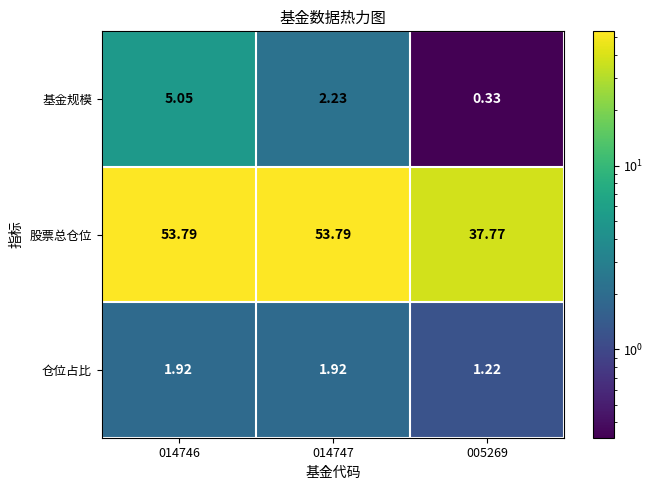

Which series has the largest total across all categories?

股票总仓位